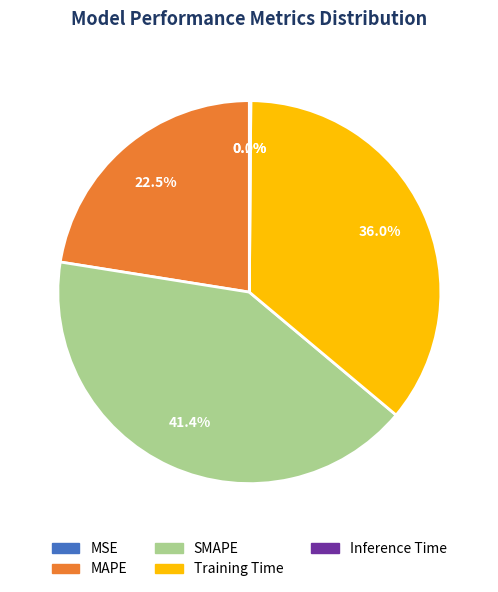

What portion of the pie excludes Training Time?

64.0%